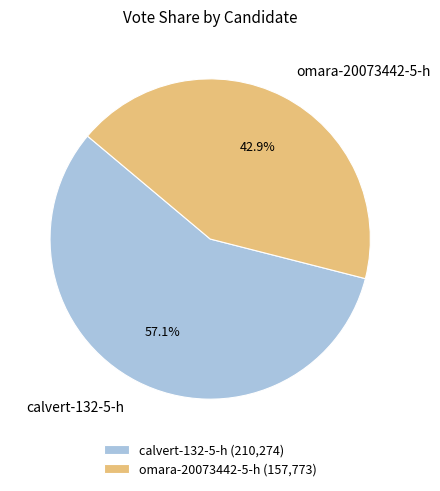

To the nearest percent, what is the average slice percentage?

50%